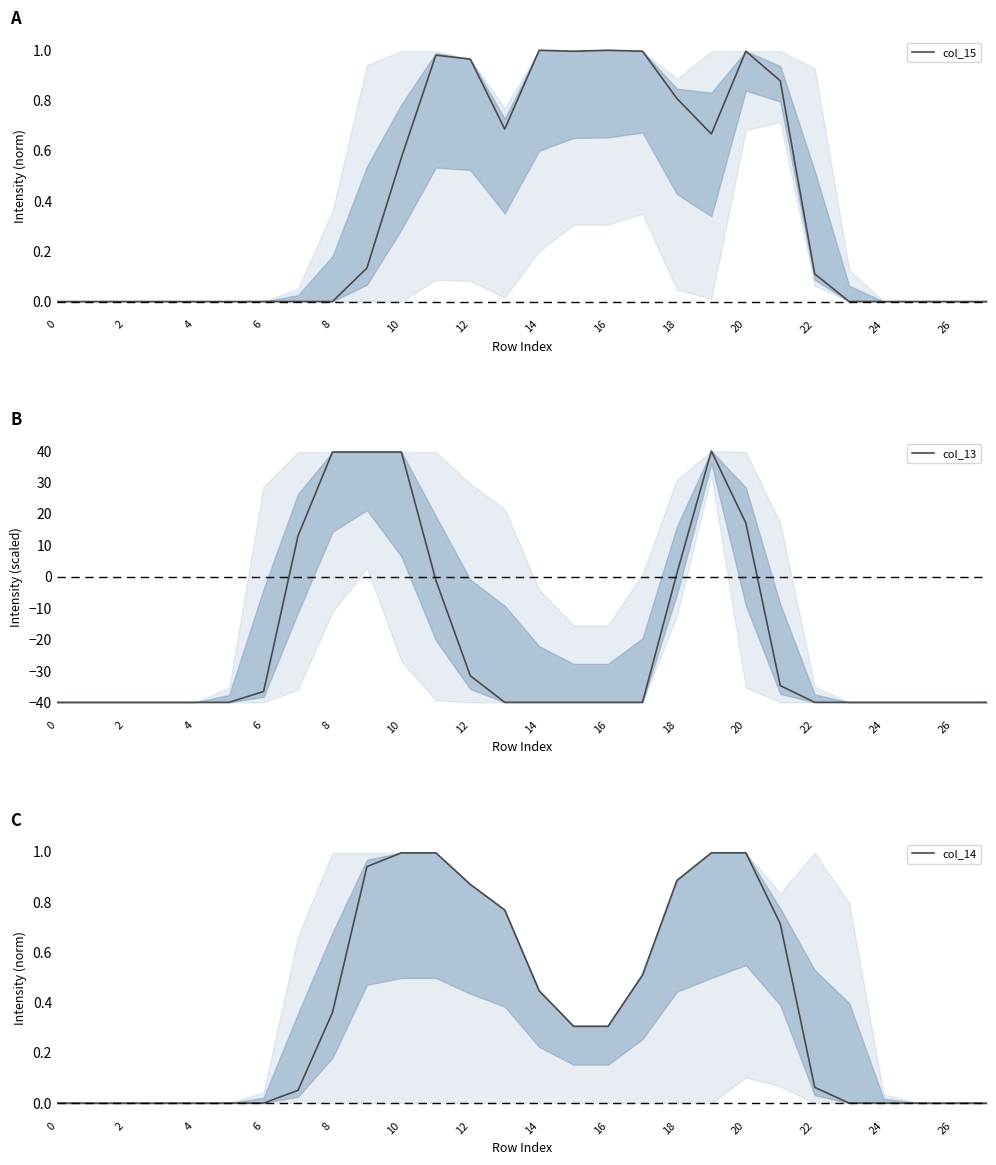

After their last crossing, which series has the higher values: col_13 or col_14?

col_14